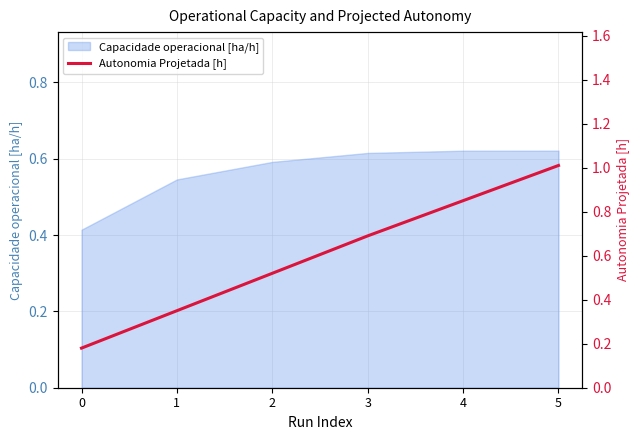

The Capacidade operacional [ha/h] series shows 1.1 at 2. True or false?

False